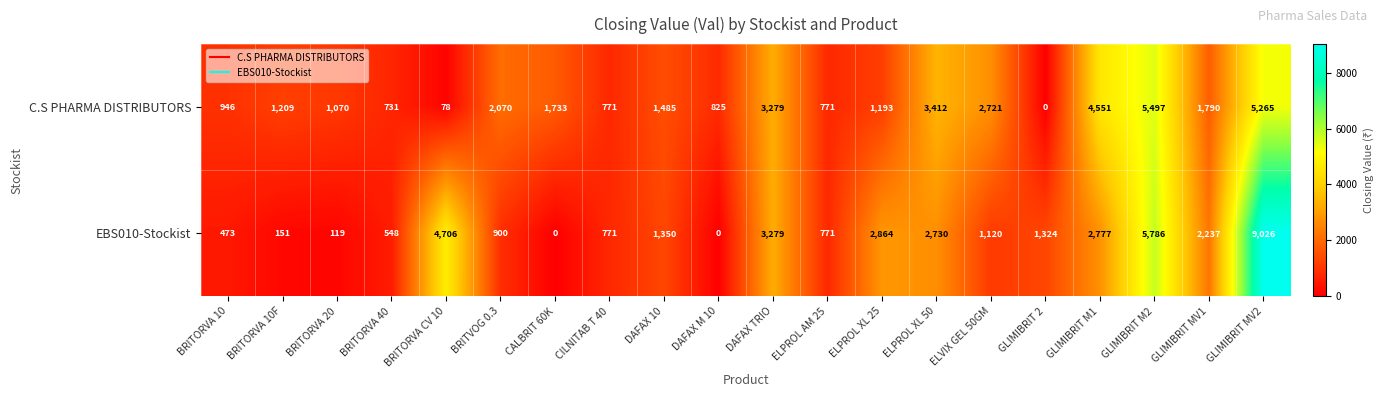

What is the sum of all C.S PHARMA DISTRIBUTORS values?

39397